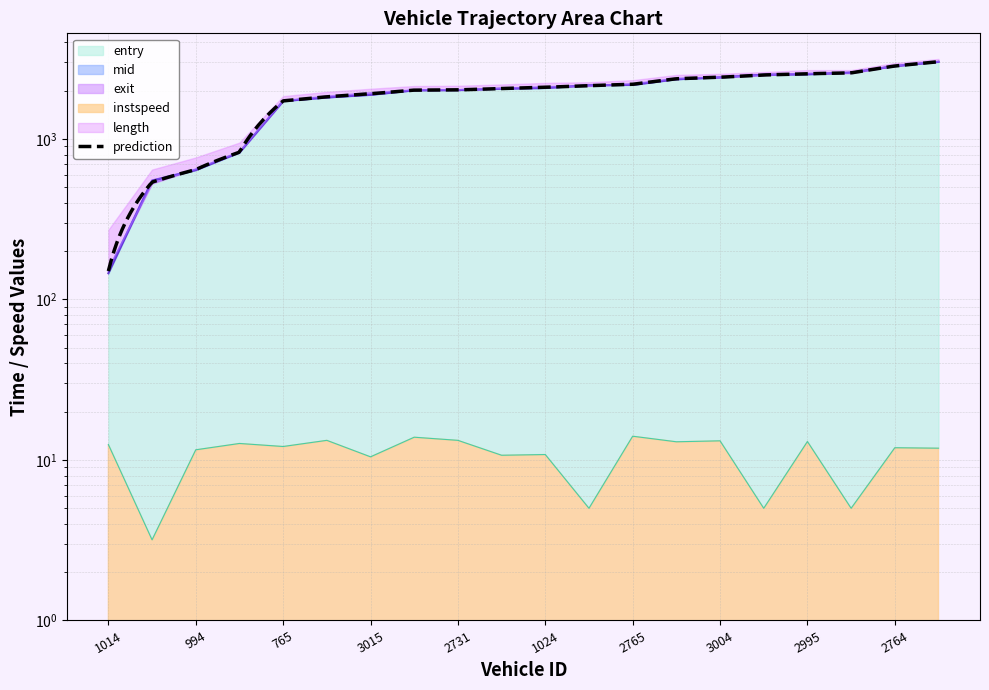

Which series has the largest total across all categories?

exit